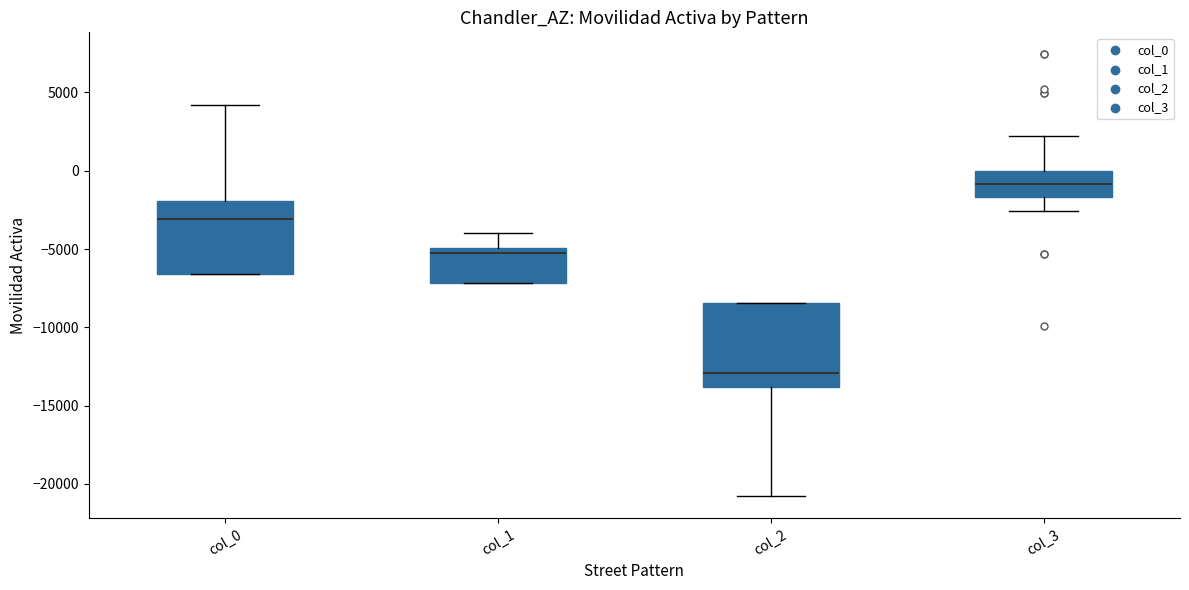

Which box's median line is the lowest?

col_2